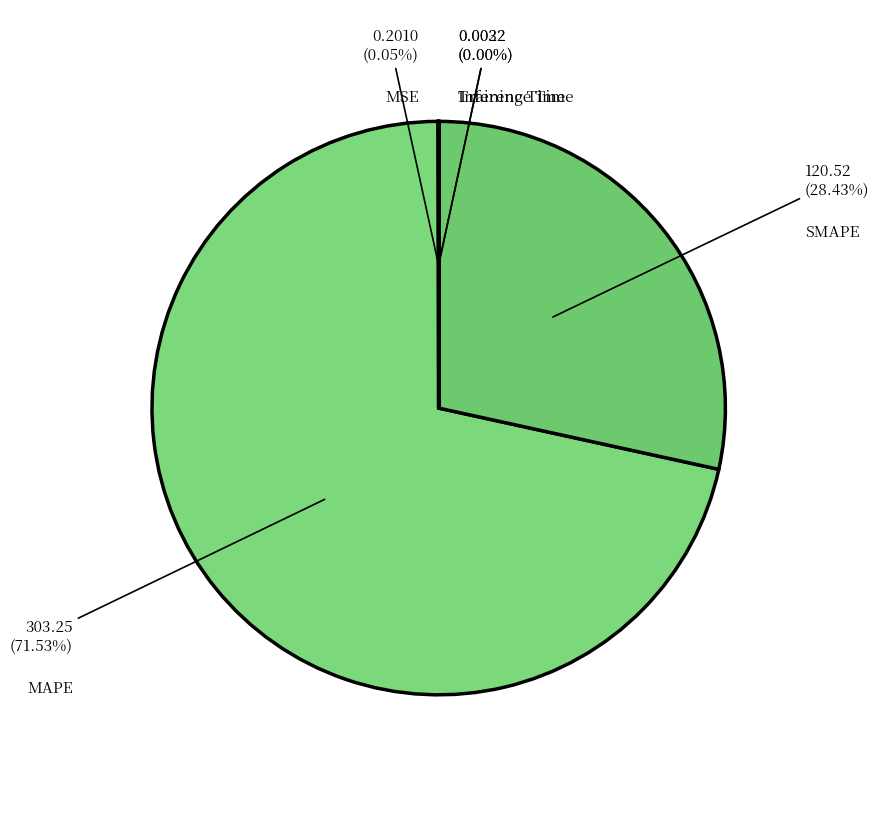

How much of the chart is everything except MAPE?

28.5%